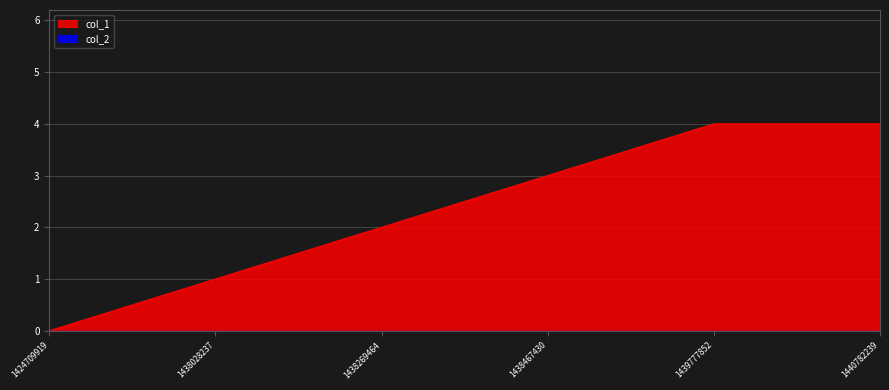

What is the change in value from 1424709919 to 1440782239?

+4